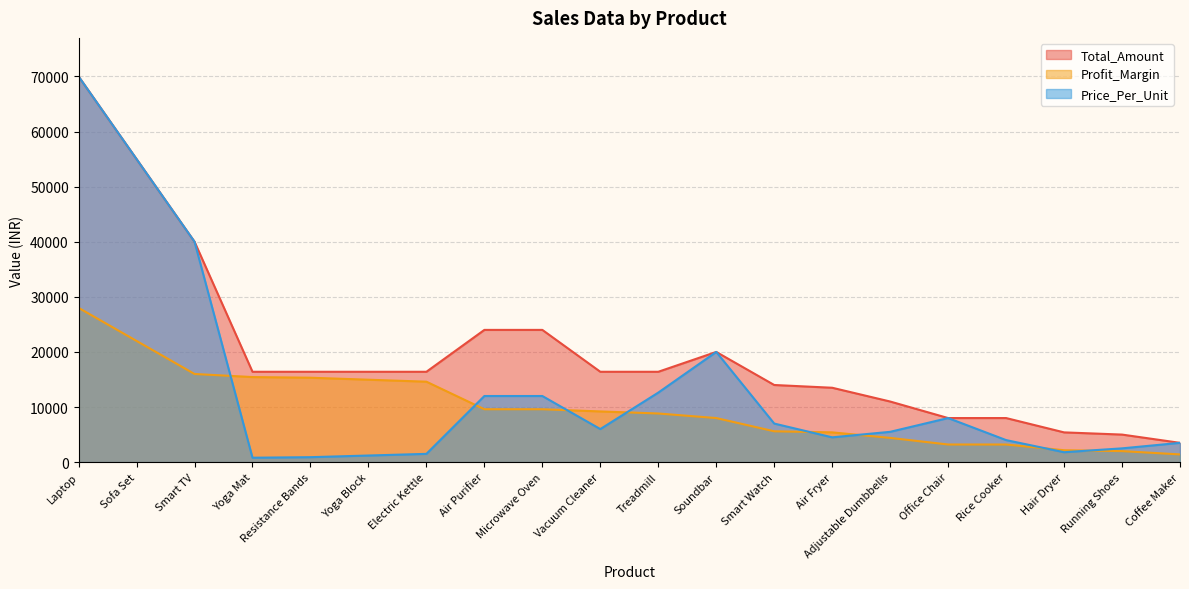

Rank the series by their maximum value, from highest to lowest.

Total_Amount, Price_Per_Unit, Profit_Margin